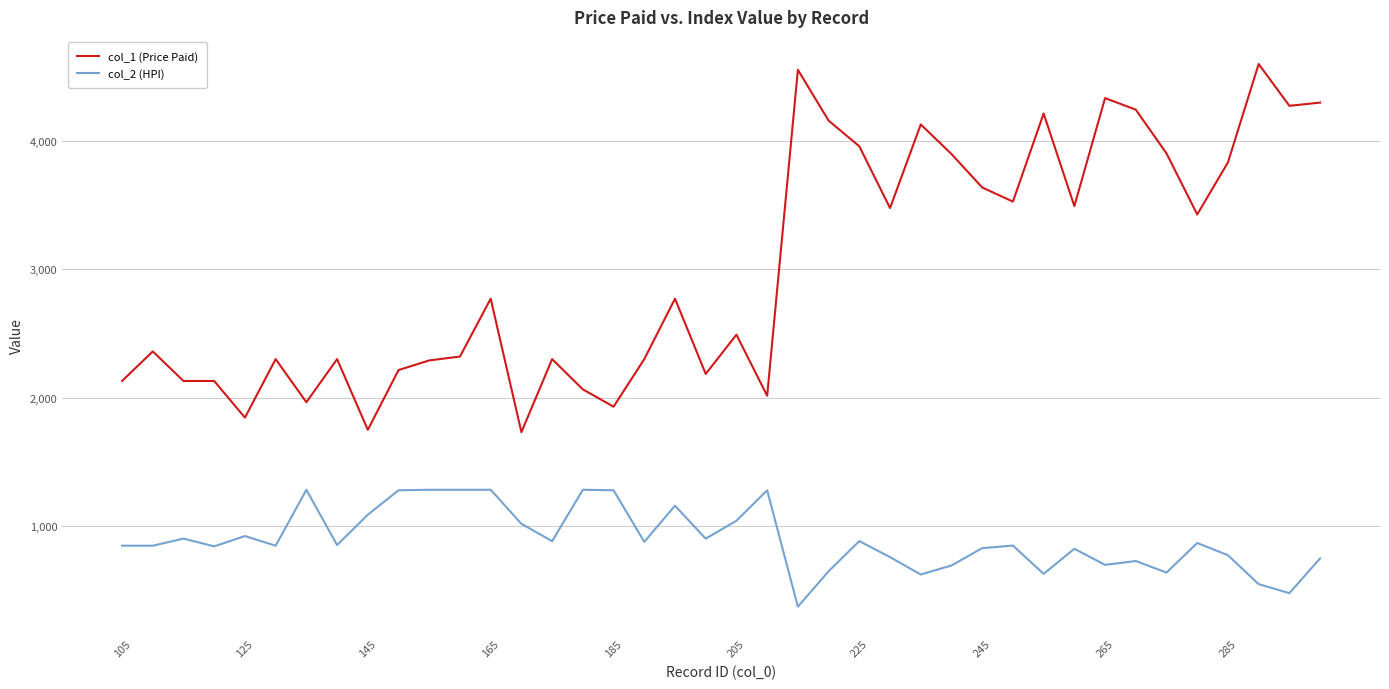

List the series in order of their overall mean, lowest first.

col_2 (HPI), col_1 (Price Paid)